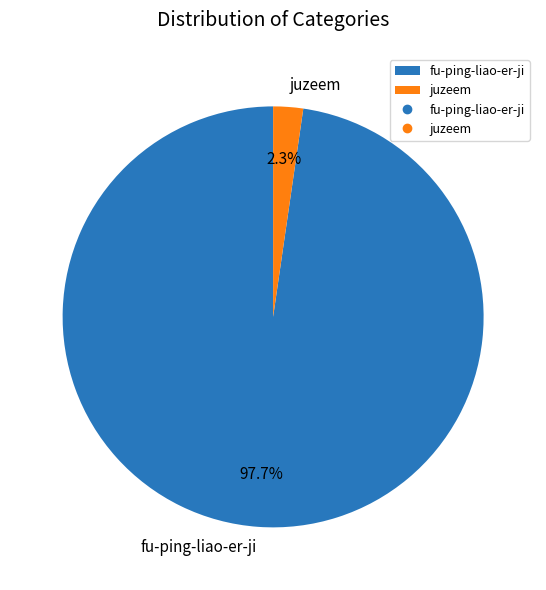

Which has a higher value, fu-ping-liao-er-ji or juzeem?

fu-ping-liao-er-ji